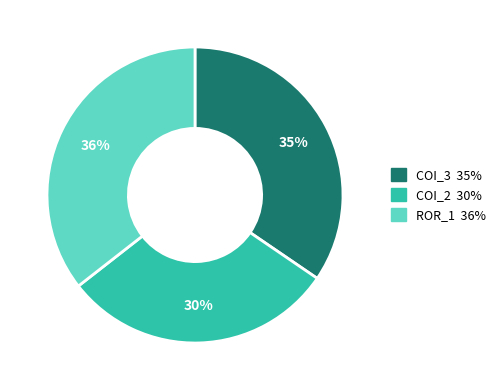

How many slices are in this pie chart?

3